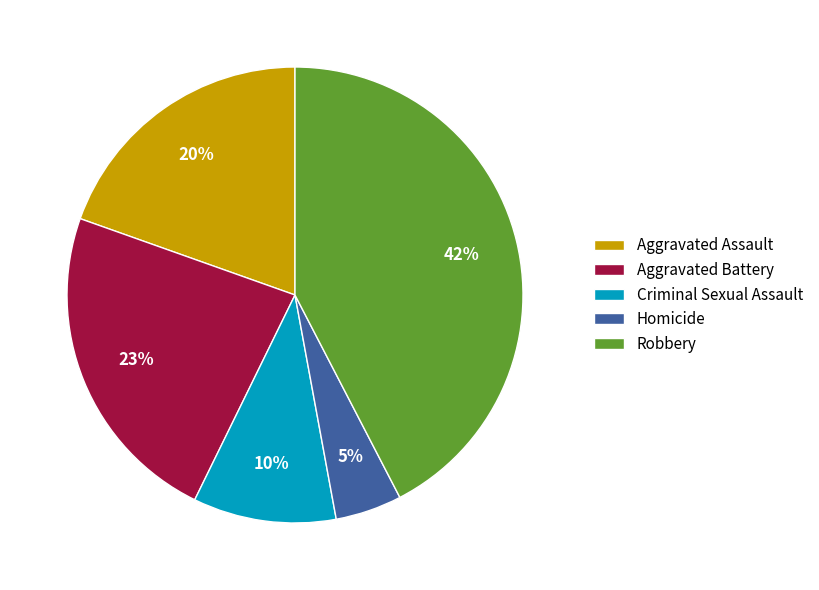

How many segments does this pie chart have?

5